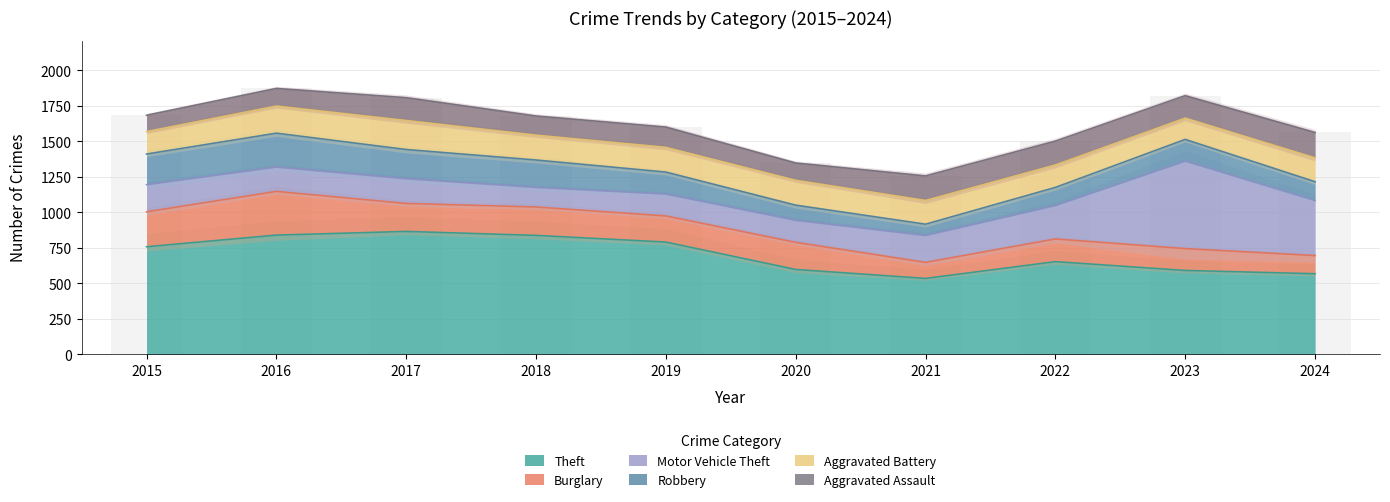

What is the difference between the Burglary values at 2022 and 2019?

24